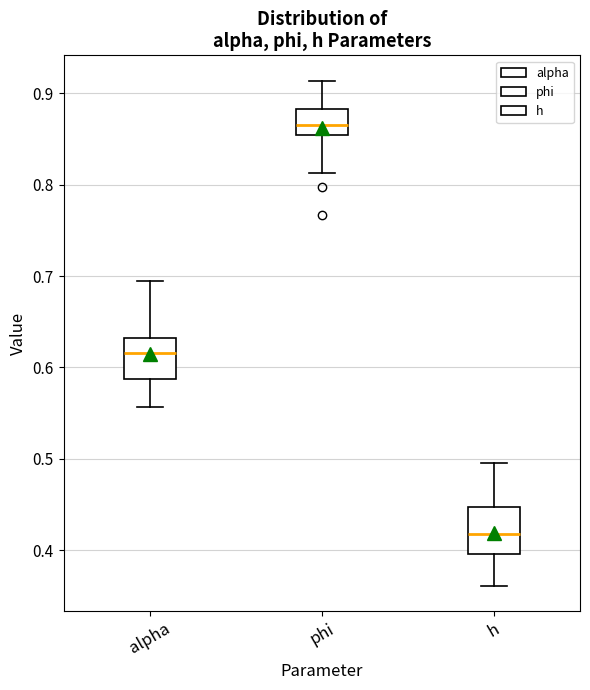

Reading left to right, read every box against the y-axis: the position of its median line, the range the box covers, and the ends of its whiskers. The values are not printed on the chart, so give them approximately, as read against the axis.

alpha: median 0.62, box 0.59 to 0.63, whiskers 0.56 to 0.69
phi: median 0.87, box 0.85 to 0.88, whiskers 0.81 to 0.91
h: median 0.42, box 0.40 to 0.45, whiskers 0.36 to 0.50